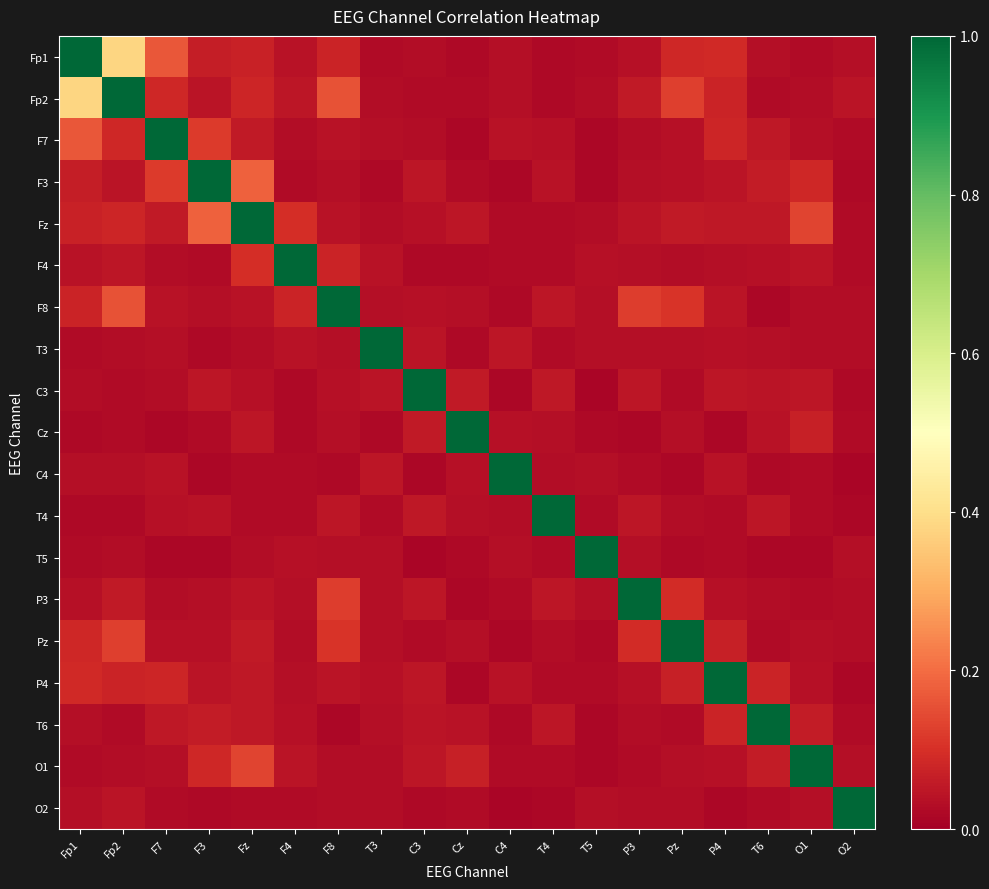

Reading left to right, list all the values displayed in this chart.

Fp1: Fp1=1.0	Fp2=0.4	F7=0.2	F3=0.1	Fz=0.1	F4=0.0	F8=0.1	T3=0.0	C3=0.0	Cz=0.0	C4=0.0	T4=0.0	T5=0.0	P3=0.0	Pz=0.1	P4=0.1	T6=0.0	O1=0.0	O2=0.0
Fp2: Fp1=0.4	Fp2=1.0	F7=0.1	F3=0.0	Fz=0.1	F4=0.0	F8=0.2	T3=0.0	C3=0.0	Cz=0.0	C4=0.0	T4=0.0	T5=0.0	P3=0.1	Pz=0.1	P4=0.1	T6=0.0	O1=0.0	O2=0.0
F7: Fp1=0.2	Fp2=0.1	F7=1.0	F3=0.1	Fz=0.1	F4=0.0	F8=0.0	T3=0.0	C3=0.0	Cz=0.0	C4=0.0	T4=0.0	T5=0.0	P3=0.0	Pz=0.0	P4=0.1	T6=0.1	O1=0.0	O2=0.0
F3: Fp1=0.1	Fp2=0.0	F7=0.1	F3=1.0	Fz=0.2	F4=0.0	F8=0.0	T3=0.0	C3=0.0	Cz=0.0	C4=0.0	T4=0.0	T5=0.0	P3=0.0	Pz=0.0	P4=0.0	T6=0.1	O1=0.1	O2=0.0
Fz: Fp1=0.1	Fp2=0.1	F7=0.1	F3=0.2	Fz=1.0	F4=0.1	F8=0.0	T3=0.0	C3=0.0	Cz=0.0	C4=0.0	T4=0.0	T5=0.0	P3=0.0	Pz=0.1	P4=0.1	T6=0.1	O1=0.1	O2=0.0
F4: Fp1=0.0	Fp2=0.0	F7=0.0	F3=0.0	Fz=0.1	F4=1.0	F8=0.1	T3=0.0	C3=0.0	Cz=0.0	C4=0.0	T4=0.0	T5=0.0	P3=0.0	Pz=0.0	P4=0.0	T6=0.0	O1=0.0	O2=0.0
F8: Fp1=0.1	Fp2=0.2	F7=0.0	F3=0.0	Fz=0.0	F4=0.1	F8=1.0	T3=0.0	C3=0.0	Cz=0.0	C4=0.0	T4=0.0	T5=0.0	P3=0.1	Pz=0.1	P4=0.0	T6=0.0	O1=0.0	O2=0.0
T3: Fp1=0.0	Fp2=0.0	F7=0.0	F3=0.0	Fz=0.0	F4=0.0	F8=0.0	T3=1.0	C3=0.0	Cz=0.0	C4=0.0	T4=0.0	T5=0.0	P3=0.0	Pz=0.0	P4=0.0	T6=0.0	O1=0.0	O2=0.0
C3: Fp1=0.0	Fp2=0.0	F7=0.0	F3=0.0	Fz=0.0	F4=0.0	F8=0.0	T3=0.0	C3=1.0	Cz=0.1	C4=0.0	T4=0.1	T5=0.0	P3=0.1	Pz=0.0	P4=0.1	T6=0.0	O1=0.0	O2=0.0
Cz: Fp1=0.0	Fp2=0.0	F7=0.0	F3=0.0	Fz=0.0	F4=0.0	F8=0.0	T3=0.0	C3=0.1	Cz=1.0	C4=0.0	T4=0.0	T5=0.0	P3=0.0	Pz=0.0	P4=0.0	T6=0.0	O1=0.1	O2=0.0
C4: Fp1=0.0	Fp2=0.0	F7=0.0	F3=0.0	Fz=0.0	F4=0.0	F8=0.0	T3=0.0	C3=0.0	Cz=0.0	C4=1.0	T4=0.0	T5=0.0	P3=0.0	Pz=0.0	P4=0.0	T6=0.0	O1=0.0	O2=0.0
T4: Fp1=0.0	Fp2=0.0	F7=0.0	F3=0.0	Fz=0.0	F4=0.0	F8=0.0	T3=0.0	C3=0.1	Cz=0.0	C4=0.0	T4=1.0	T5=0.0	P3=0.0	Pz=0.0	P4=0.0	T6=0.0	O1=0.0	O2=0.0
T5: Fp1=0.0	Fp2=0.0	F7=0.0	F3=0.0	Fz=0.0	F4=0.0	F8=0.0	T3=0.0	C3=0.0	Cz=0.0	C4=0.0	T4=0.0	T5=1.0	P3=0.0	Pz=0.0	P4=0.0	T6=0.0	O1=0.0	O2=0.0
P3: Fp1=0.0	Fp2=0.1	F7=0.0	F3=0.0	Fz=0.0	F4=0.0	F8=0.1	T3=0.0	C3=0.1	Cz=0.0	C4=0.0	T4=0.0	T5=0.0	P3=1.0	Pz=0.1	P4=0.0	T6=0.0	O1=0.0	O2=0.0
Pz: Fp1=0.1	Fp2=0.1	F7=0.0	F3=0.0	Fz=0.1	F4=0.0	F8=0.1	T3=0.0	C3=0.0	Cz=0.0	C4=0.0	T4=0.0	T5=0.0	P3=0.1	Pz=1.0	P4=0.1	T6=0.0	O1=0.0	O2=0.0
P4: Fp1=0.1	Fp2=0.1	F7=0.1	F3=0.0	Fz=0.1	F4=0.0	F8=0.0	T3=0.0	C3=0.1	Cz=0.0	C4=0.0	T4=0.0	T5=0.0	P3=0.0	Pz=0.1	P4=1.0	T6=0.1	O1=0.0	O2=0.0
T6: Fp1=0.0	Fp2=0.0	F7=0.1	F3=0.1	Fz=0.1	F4=0.0	F8=0.0	T3=0.0	C3=0.0	Cz=0.0	C4=0.0	T4=0.0	T5=0.0	P3=0.0	Pz=0.0	P4=0.1	T6=1.0	O1=0.1	O2=0.0
O1: Fp1=0.0	Fp2=0.0	F7=0.0	F3=0.1	Fz=0.1	F4=0.0	F8=0.0	T3=0.0	C3=0.0	Cz=0.1	C4=0.0	T4=0.0	T5=0.0	P3=0.0	Pz=0.0	P4=0.0	T6=0.1	O1=1.0	O2=0.0
O2: Fp1=0.0	Fp2=0.0	F7=0.0	F3=0.0	Fz=0.0	F4=0.0	F8=0.0	T3=0.0	C3=0.0	Cz=0.0	C4=0.0	T4=0.0	T5=0.0	P3=0.0	Pz=0.0	P4=0.0	T6=0.0	O1=0.0	O2=1.0